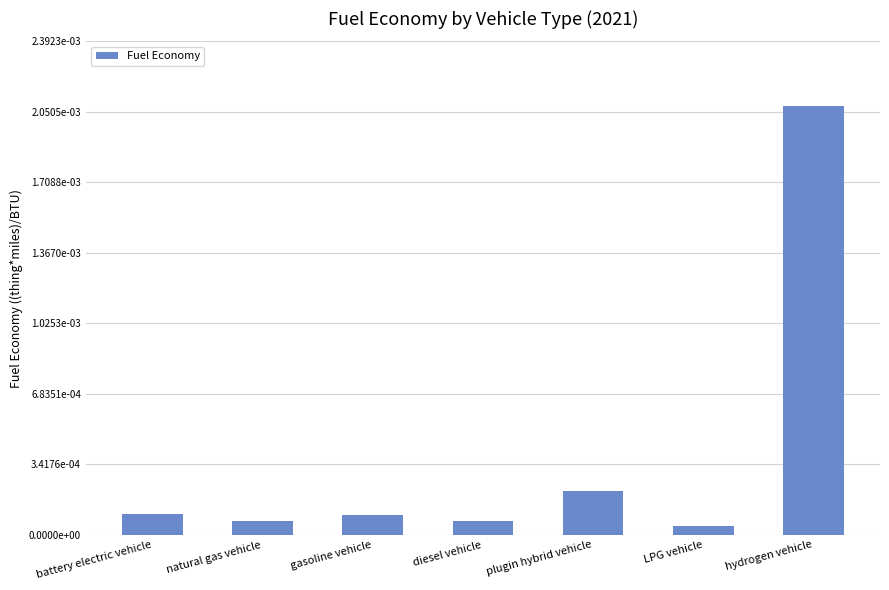

Which category has the lowest value across all series?

LPG vehicle